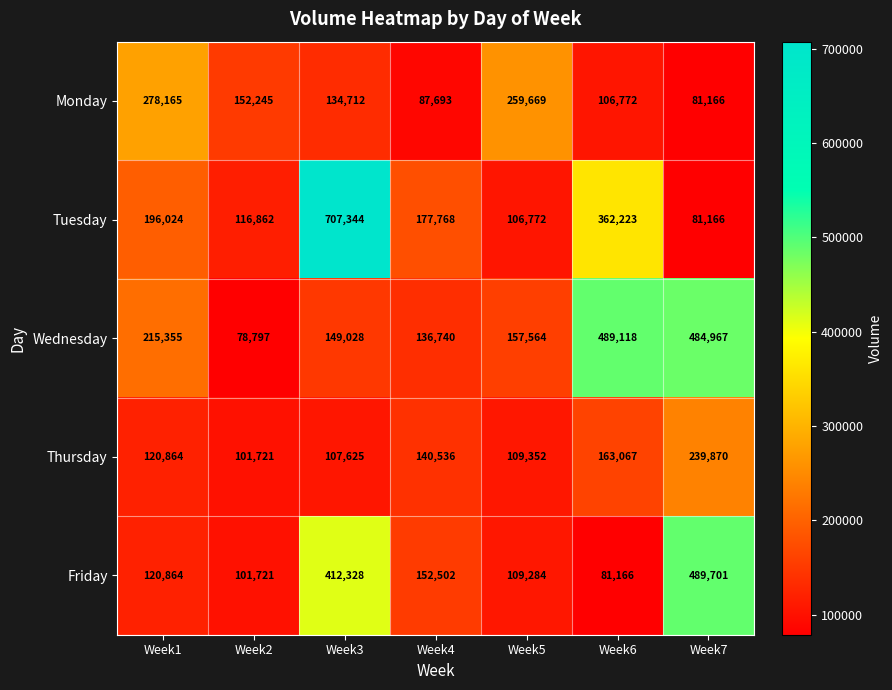

At which label does Wednesday first exceed 157564?

Week1